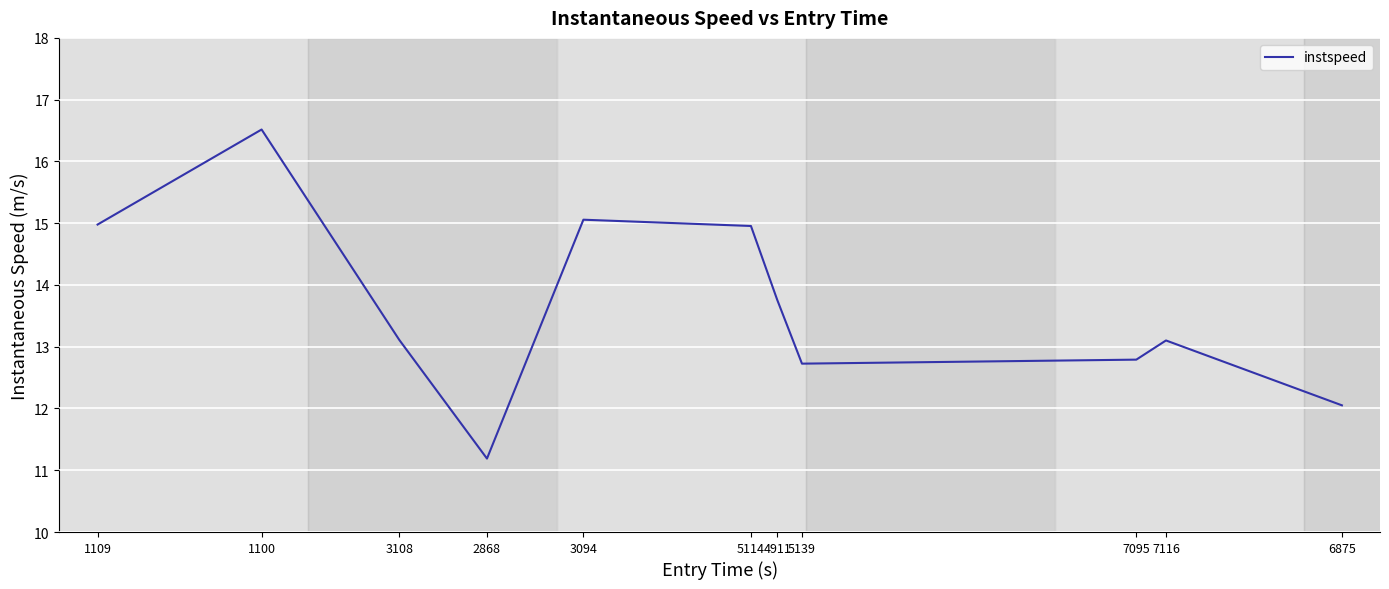

Reading left to right, list all the values displayed in this chart.

1109=15.0	1100=16.5	3108=13.1	2868=11.2	3094=15.1	5114=15.0	4911=13.8	5139=12.7	7095=12.8	7116=13.1	6875=12.1